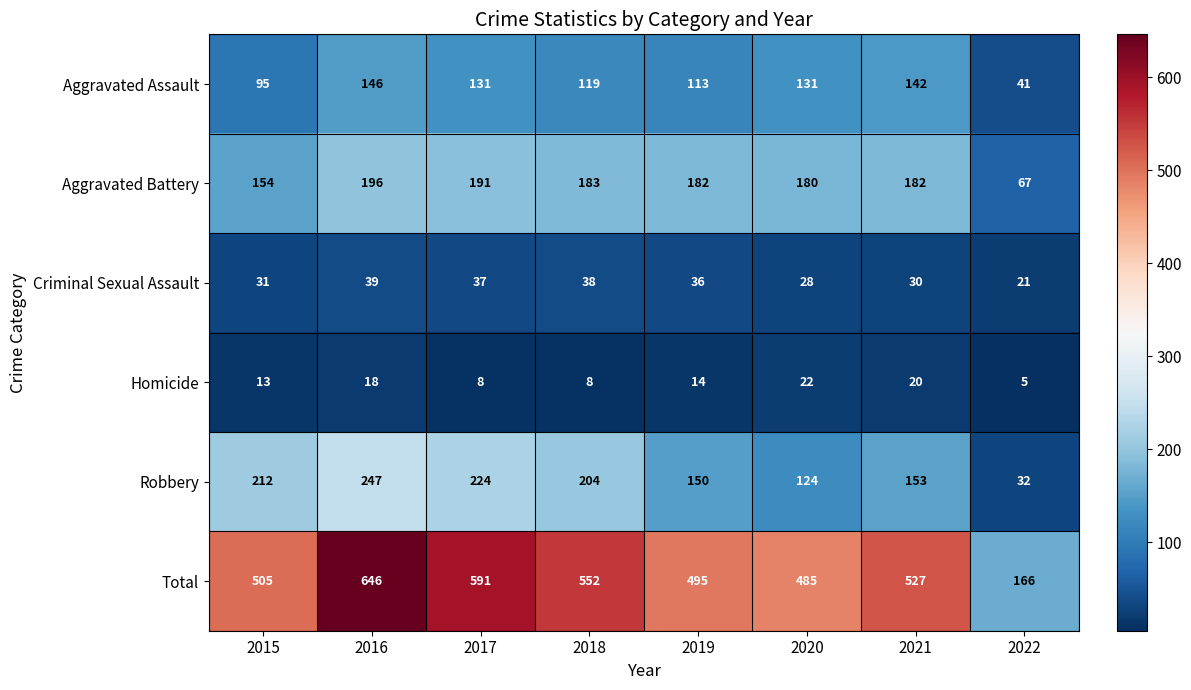

Which series has the largest total across all categories?

Total